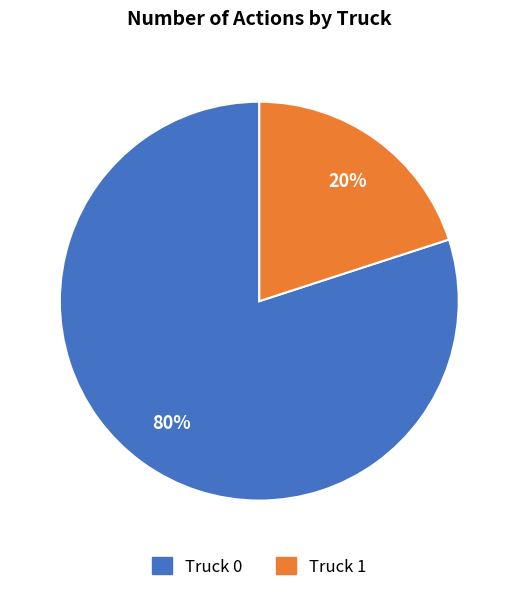

To the nearest percent, what is the difference between the largest and smallest slice percentages?

60%